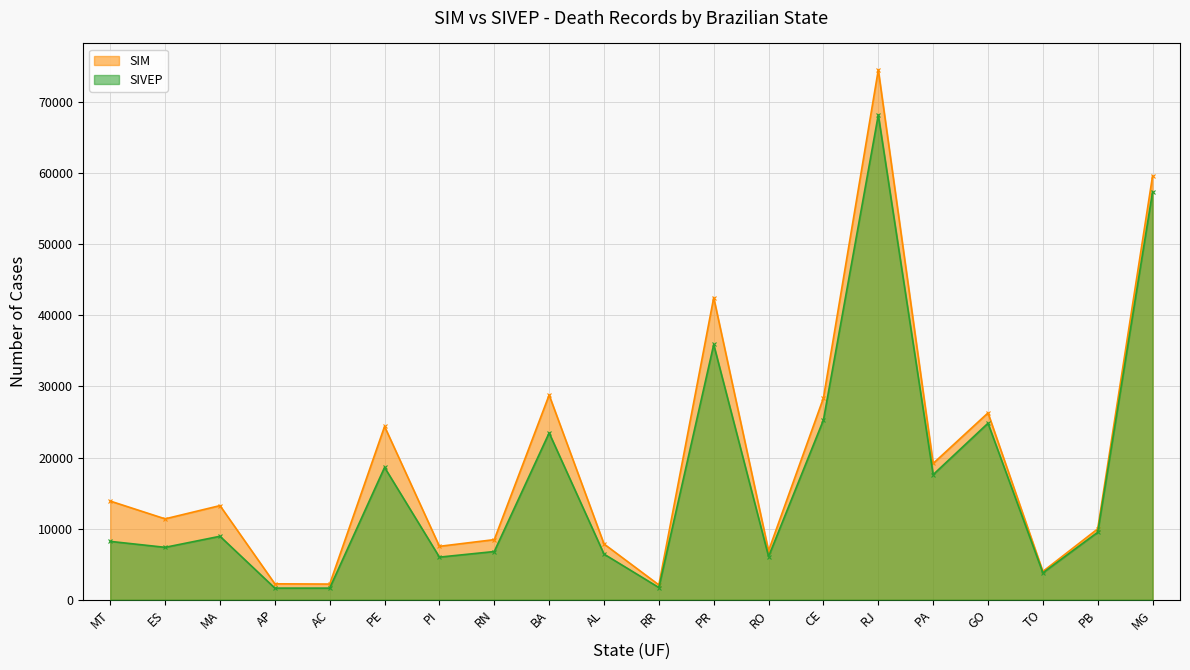

What is the highest value of the SIM series?

74515